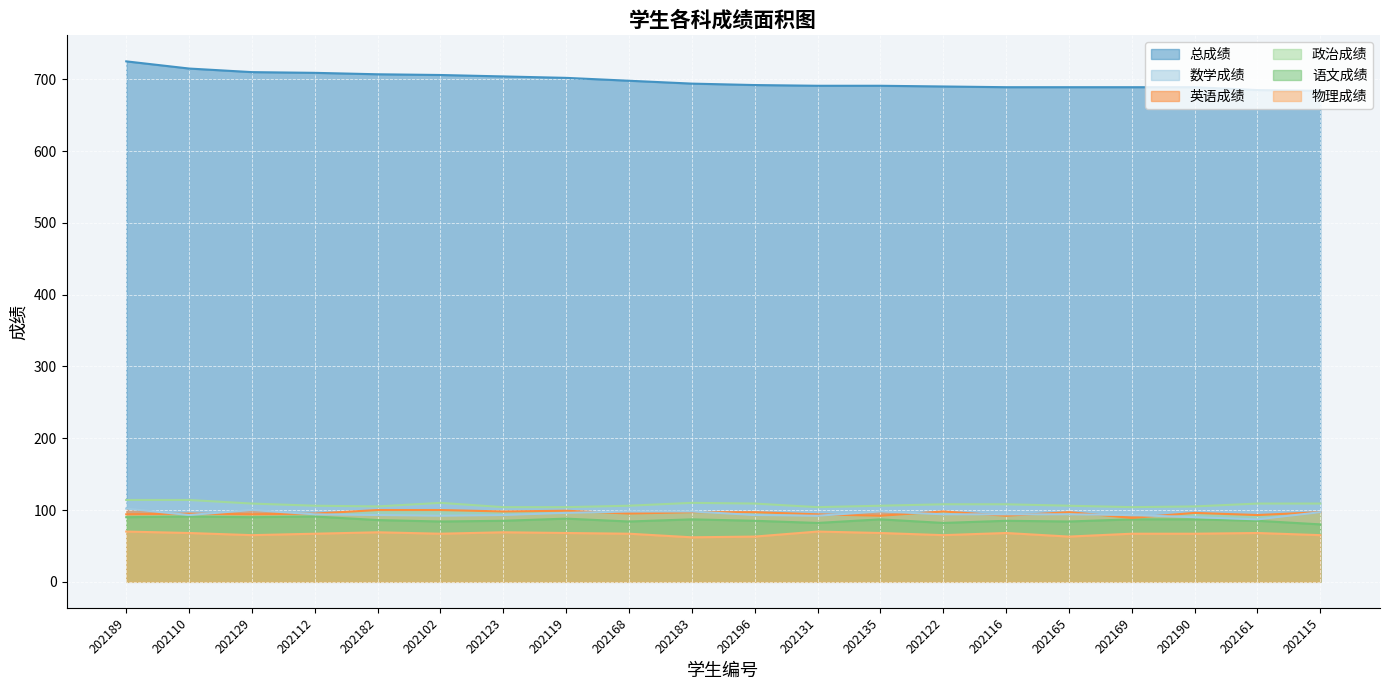

Where is 语文成绩 nearest to the value 85?

202123